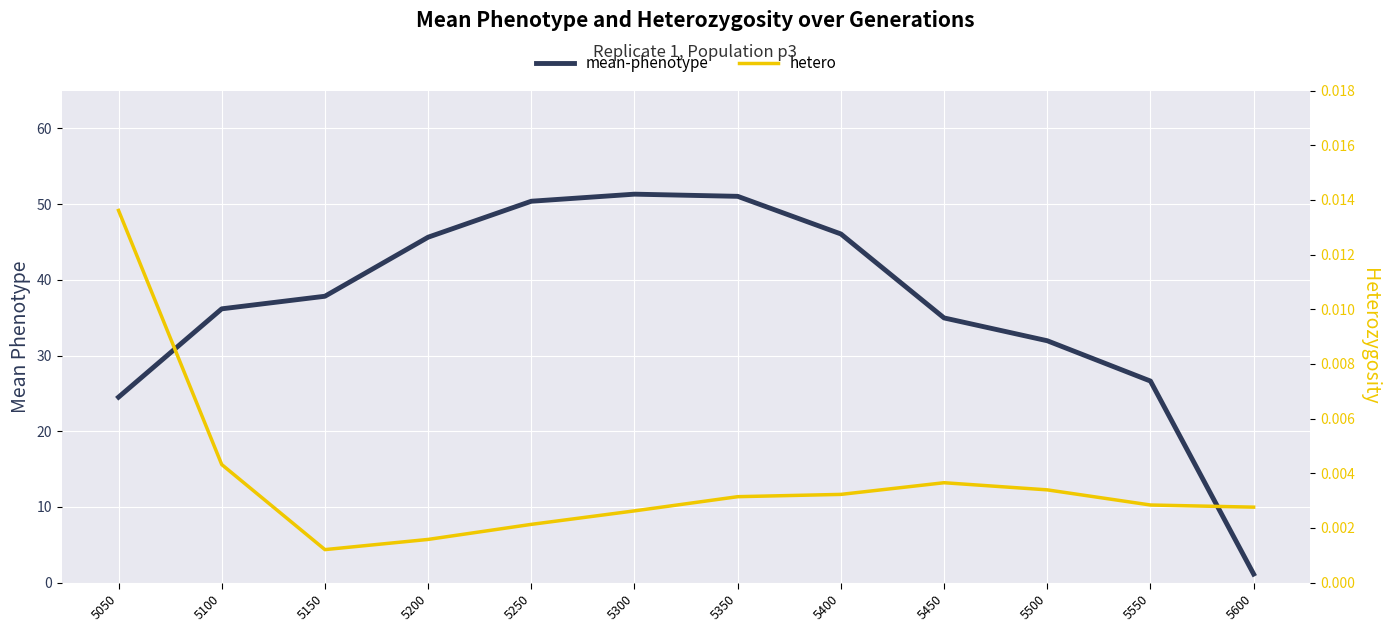

How many interior local peaks does the hetero series have?

1